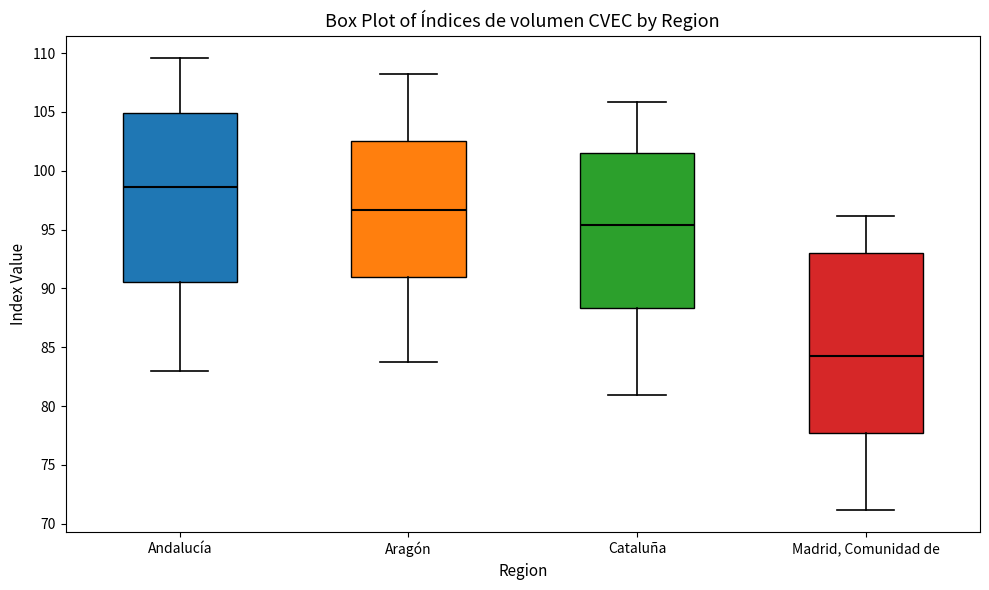

Reading left to right, transcribe this box plot: for each box, give where its median line is, the range the box spans, and where its two whiskers end, as read against the y-axis. The values are not printed on the chart, so give them approximately, as read against the axis.

Andalucía: median 98.5, box 90.5 to 105.0, whiskers 83.0 to 109.5
Aragón: median 96.5, box 91.0 to 102.5, whiskers 83.5 to 108.0
Cataluña: median 95.5, box 88.5 to 101.5, whiskers 81.0 to 106.0
Madrid, Comunidad de: median 84.5, box 77.5 to 93.0, whiskers 71.0 to 96.0